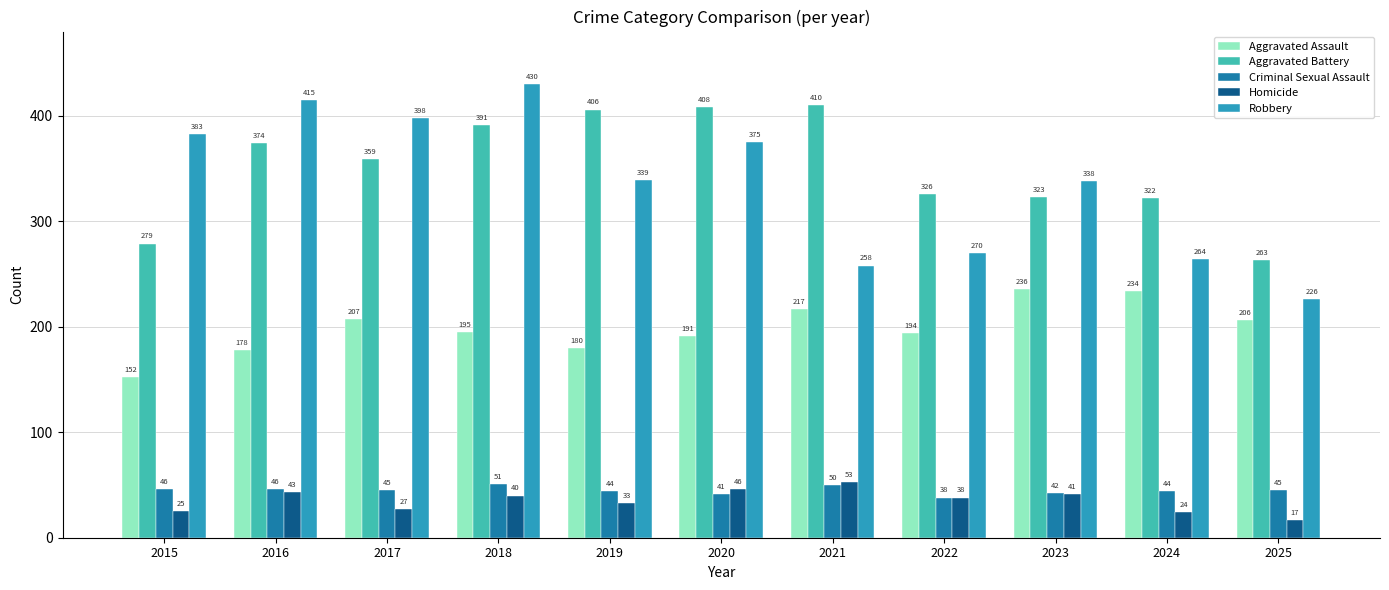

Are the bars grouped side by side (vs. stacked)?

Yes